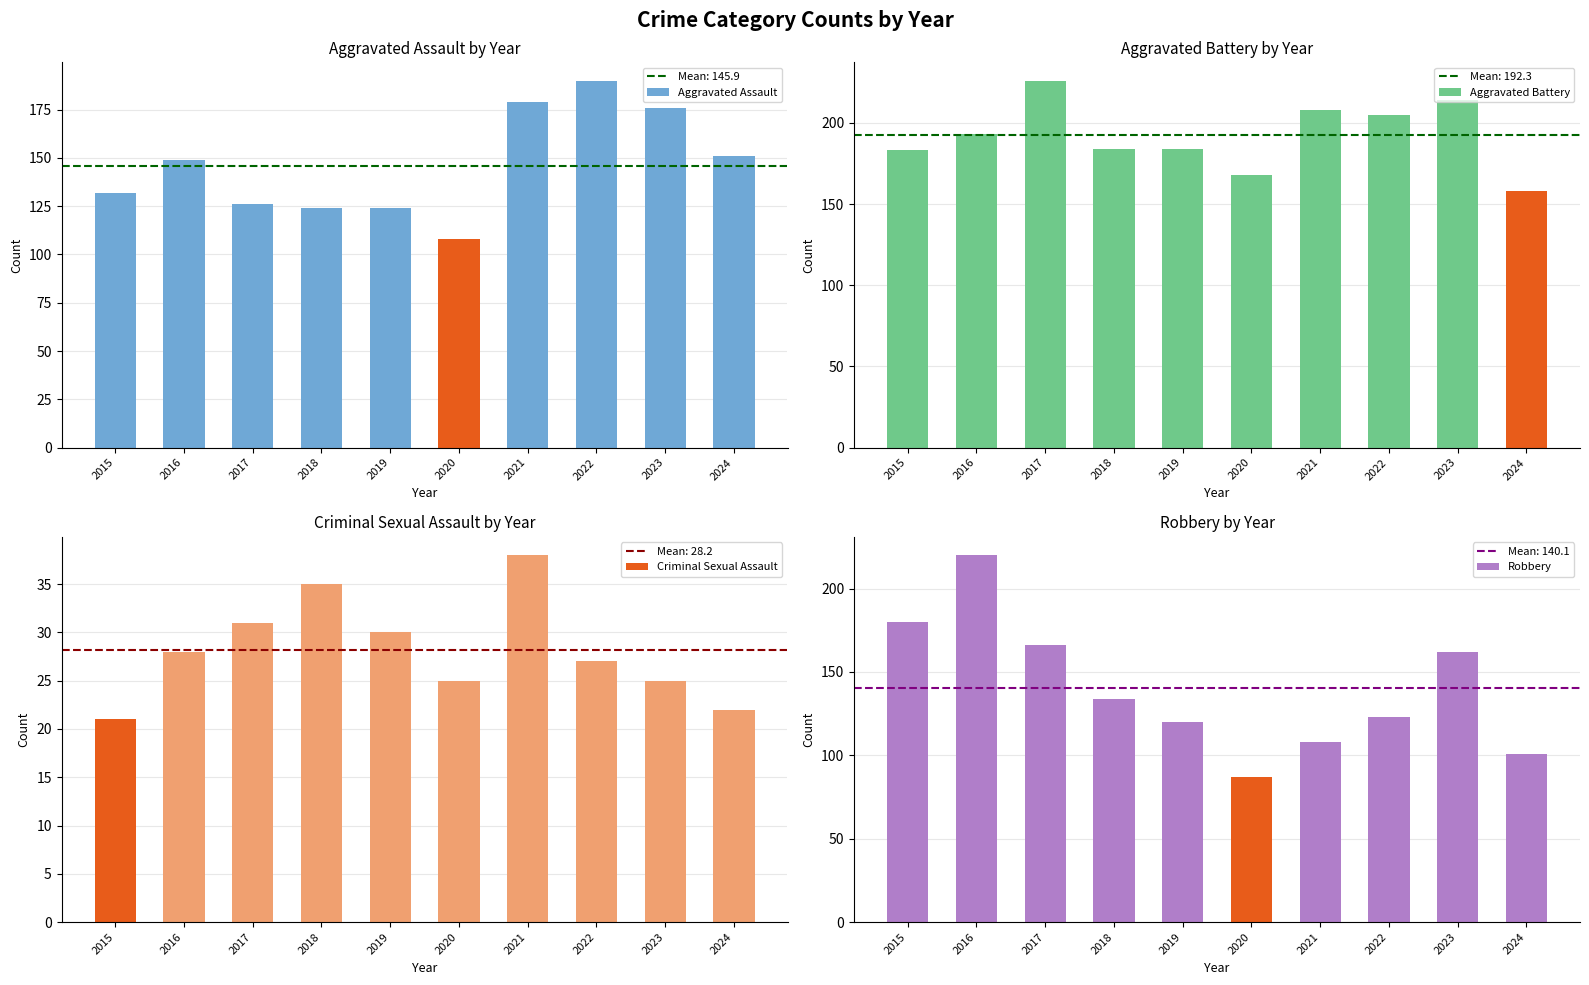

How many groups of bars are there?

10